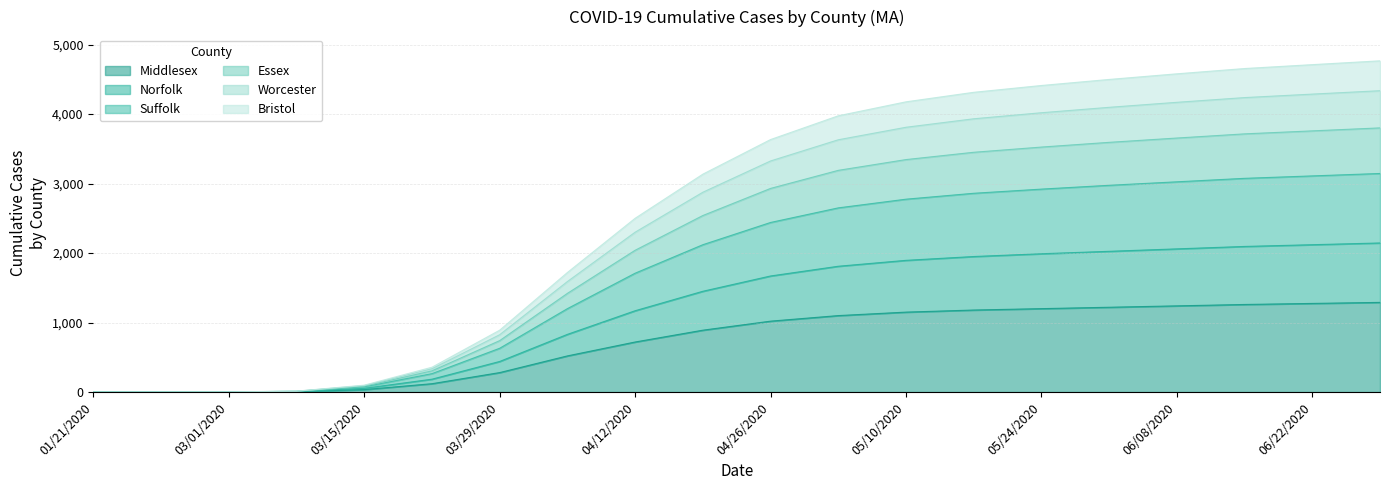

At which category is the sum across all series the highest?

06/29/2020